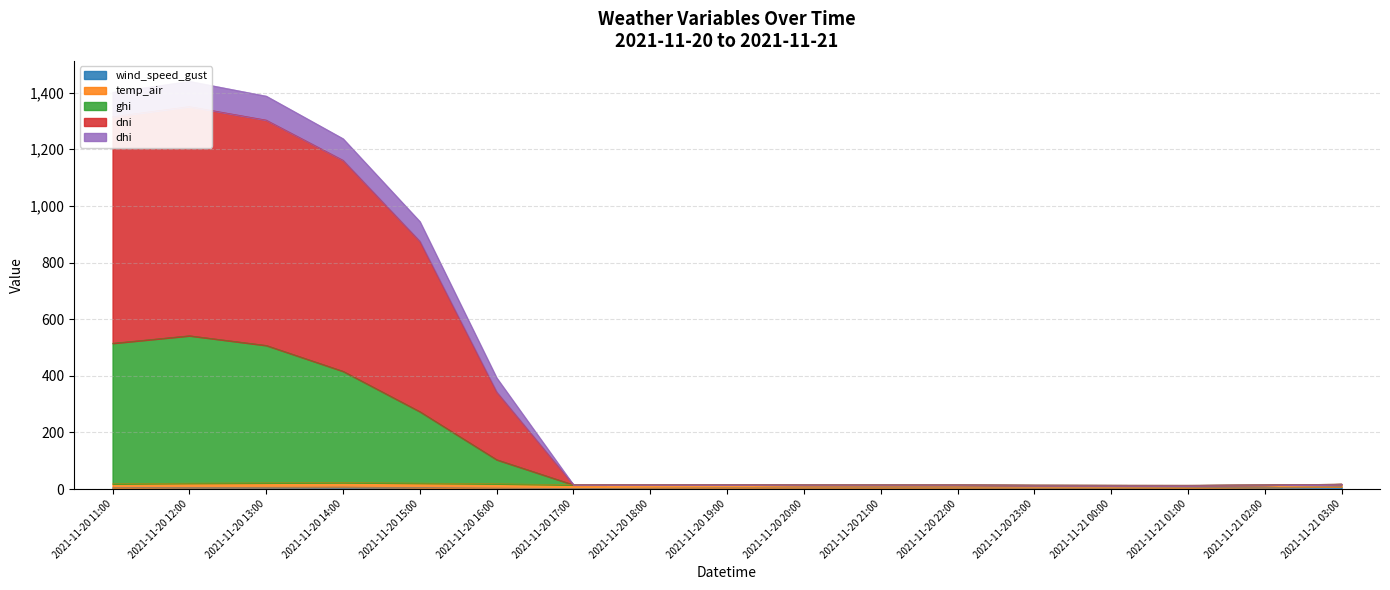

Which series has the largest total across all categories?

dni